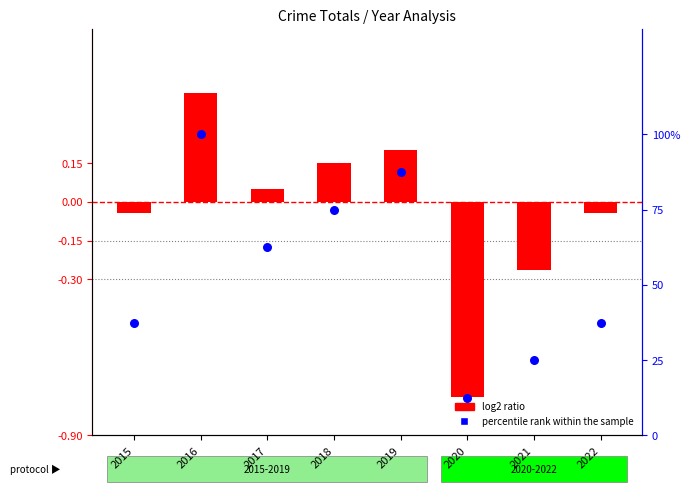

What is the total value across all series at 2020?

-0.6